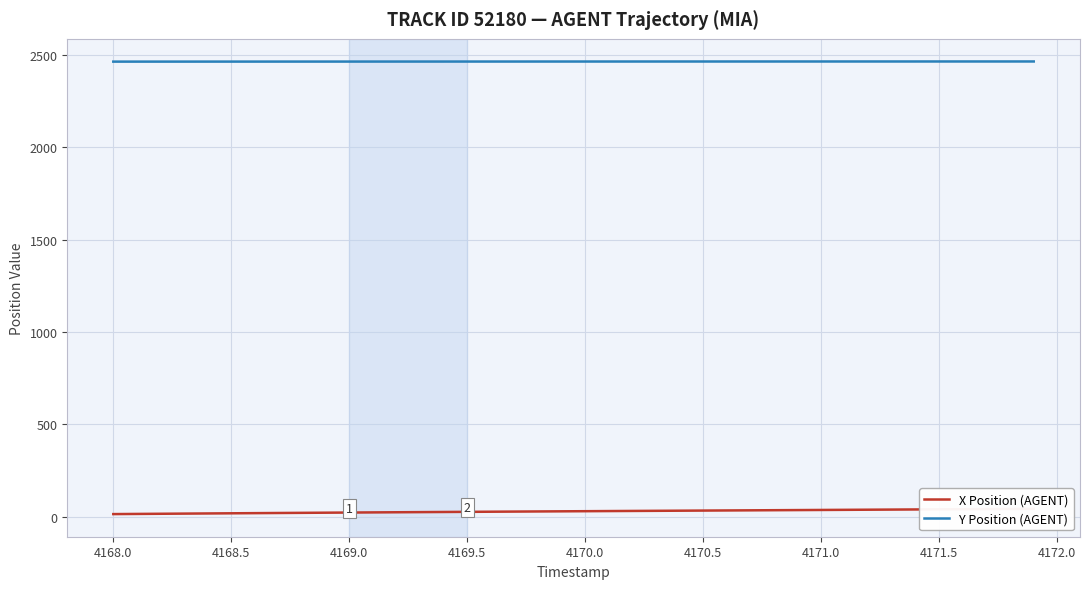

The value of Y Position (AGENT) at 4170.5 is 4027.3. True or false?

False